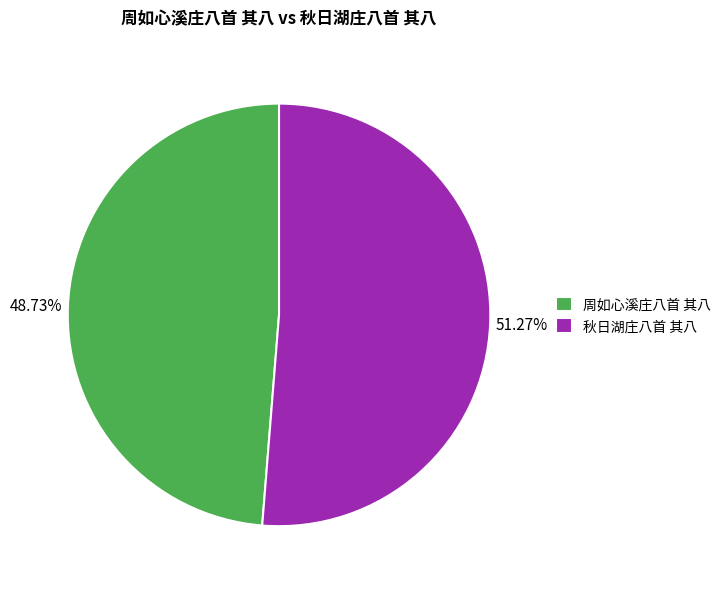

To the nearest percent, what is the average slice percentage?

50%